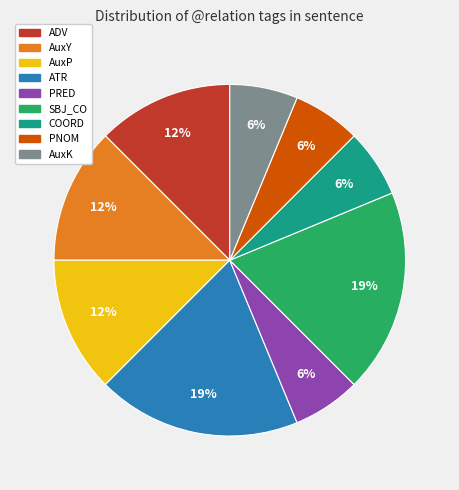

To the nearest percent, what is the average slice percentage?

11%